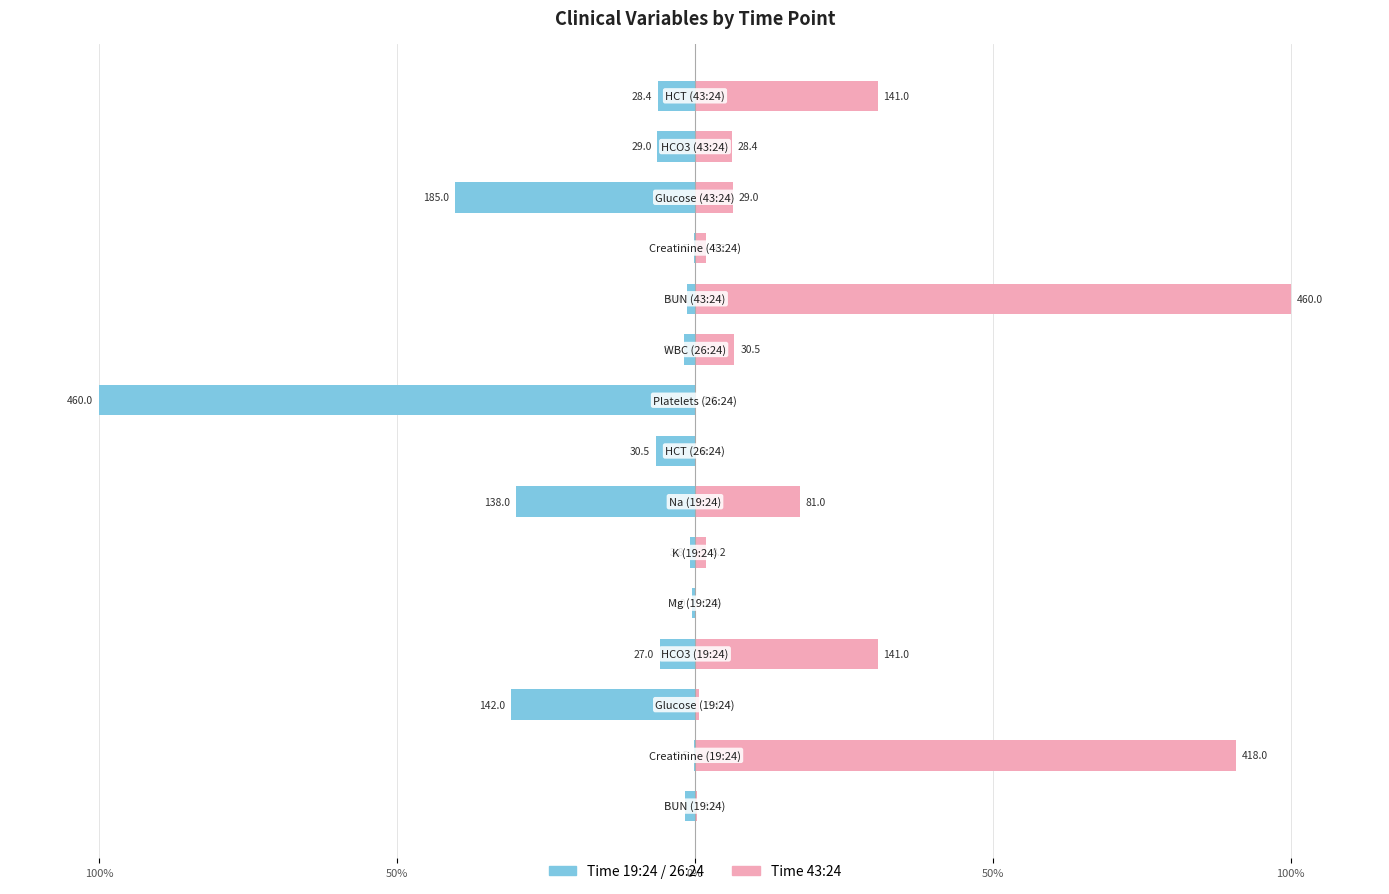

The value of Time 43:24 at 100% is 1.0. True or false?

False